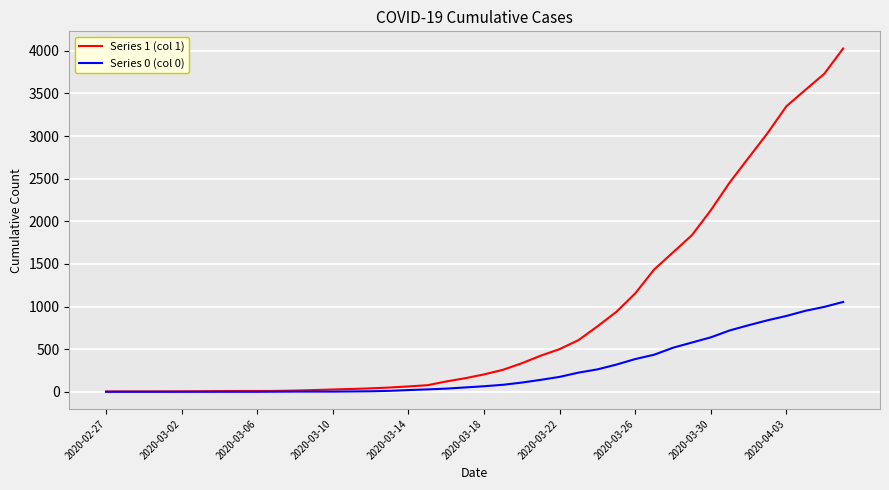

Which series has the largest total across all categories?

Series 1 (col 1)